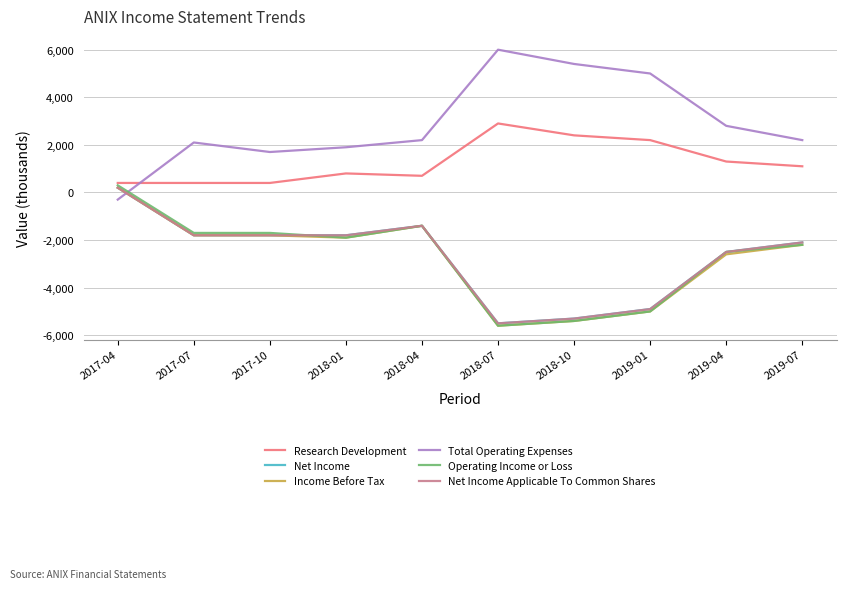

What is the average value of the Operating Income or Loss series?

-2710